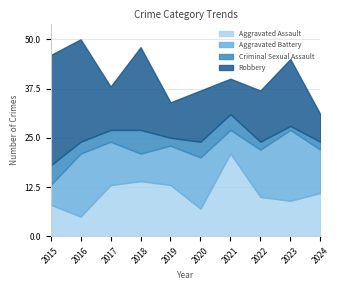

Which has a higher value, 2015 or 2019?

2019